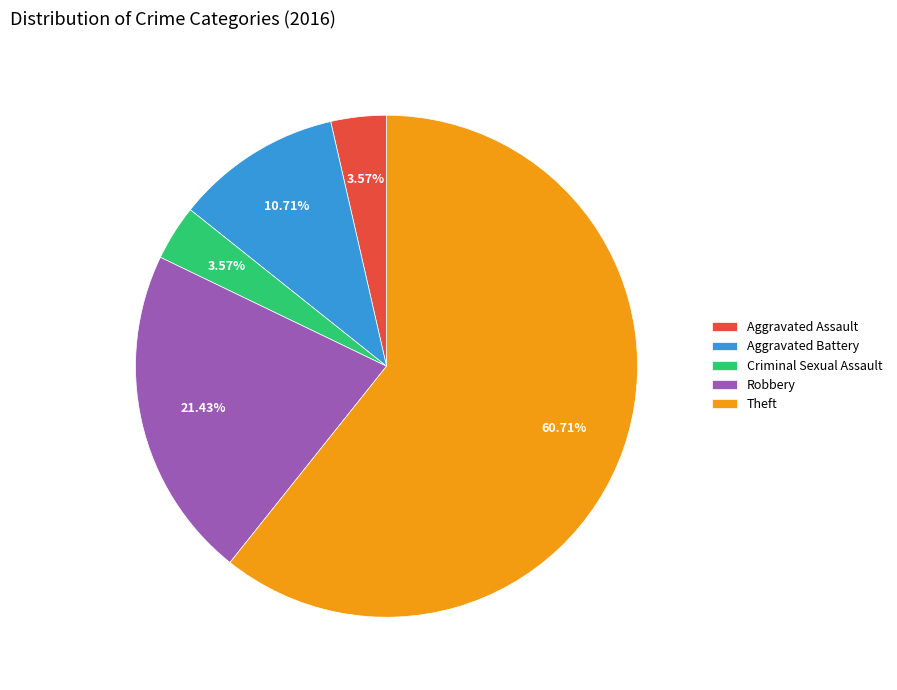

To the nearest percent, what portion does Aggravated Assault represent?

4%